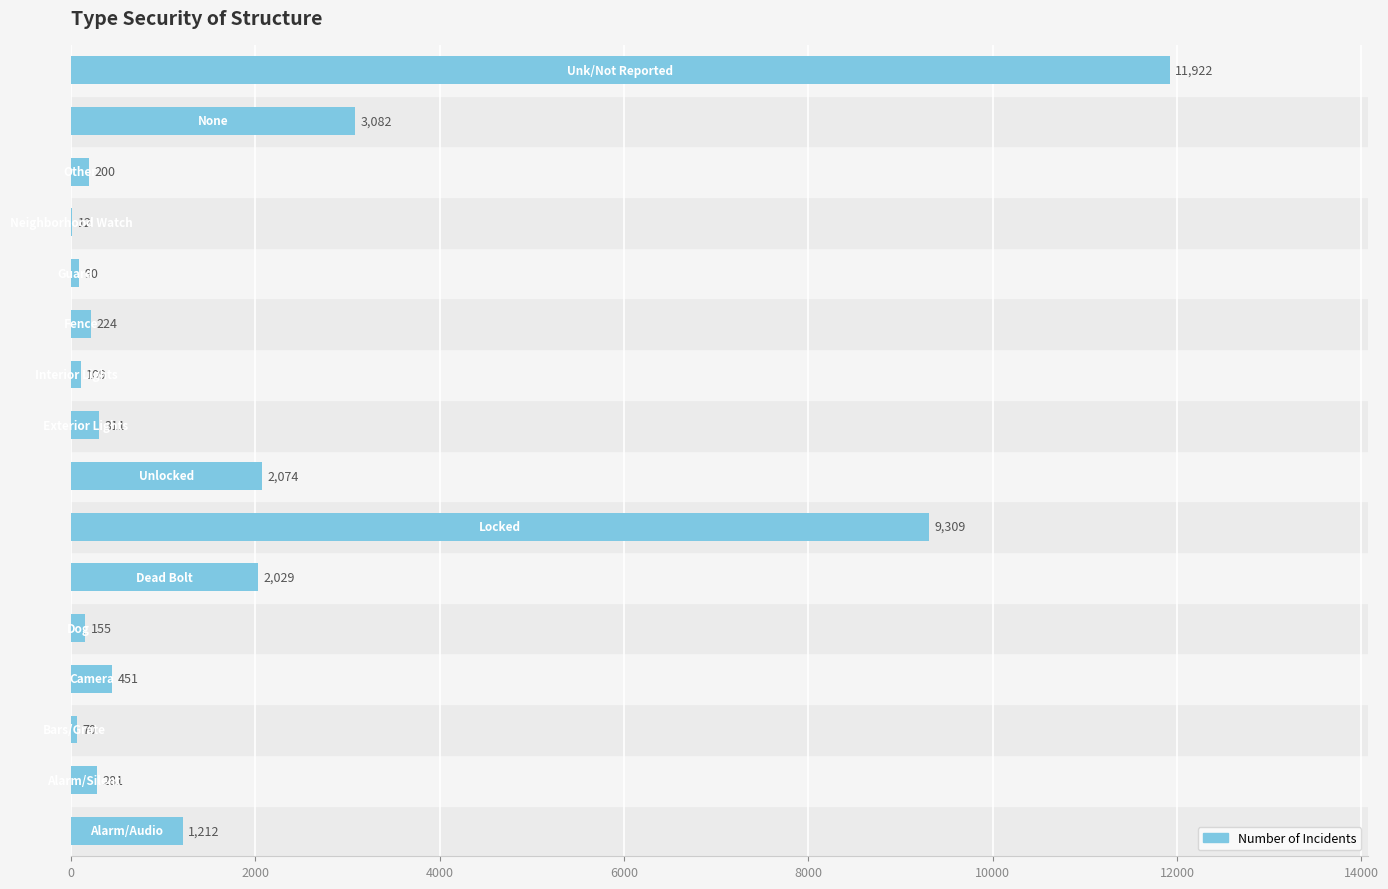

What is the maximum value shown in the chart?

11922